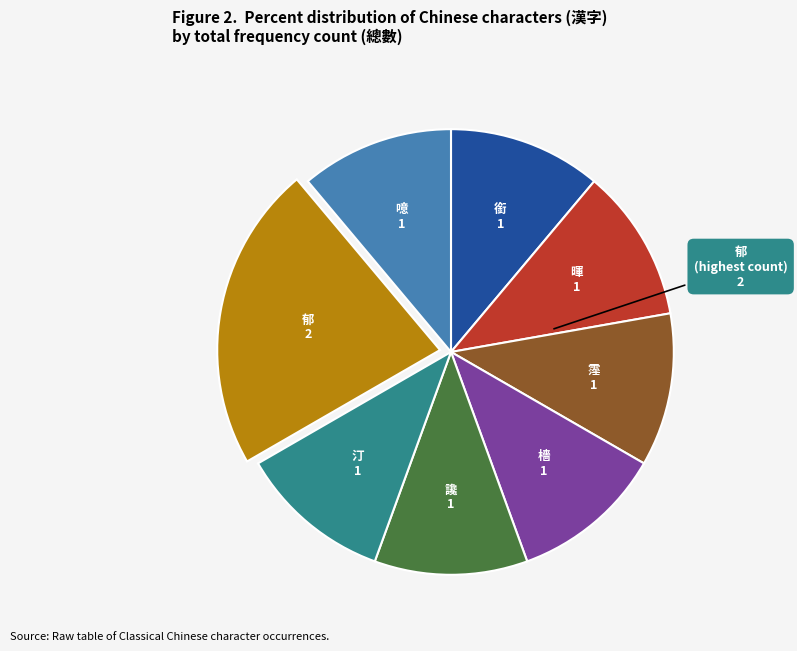

Do 霪 and 檣 together represent more than half of the pie?

No